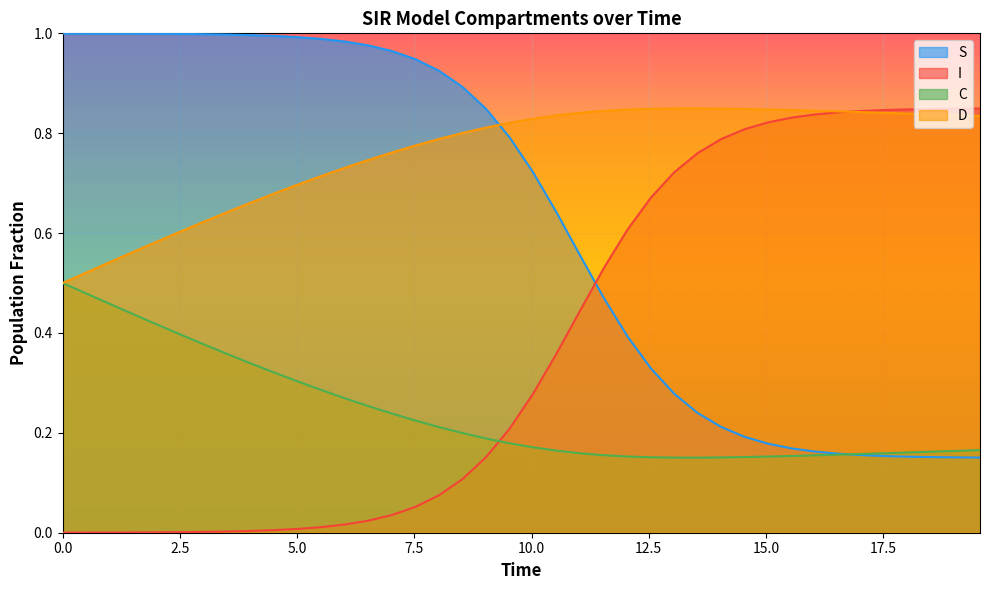

List the series in order of their overall mean, lowest first.

C, I, S, D